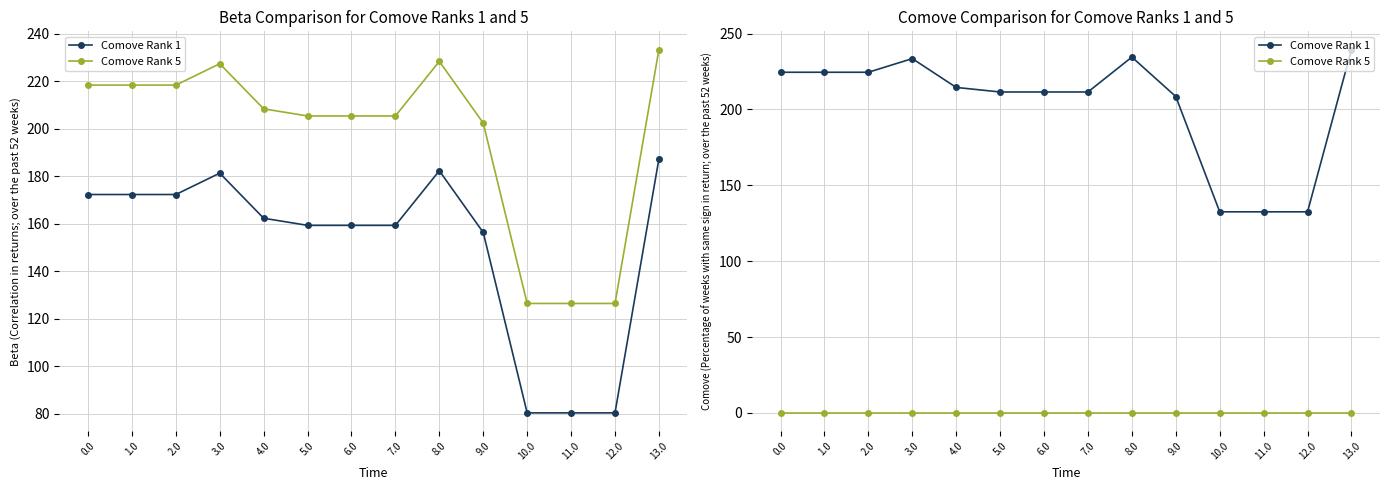

Which series has the largest total across all categories?

Comove Rank 1